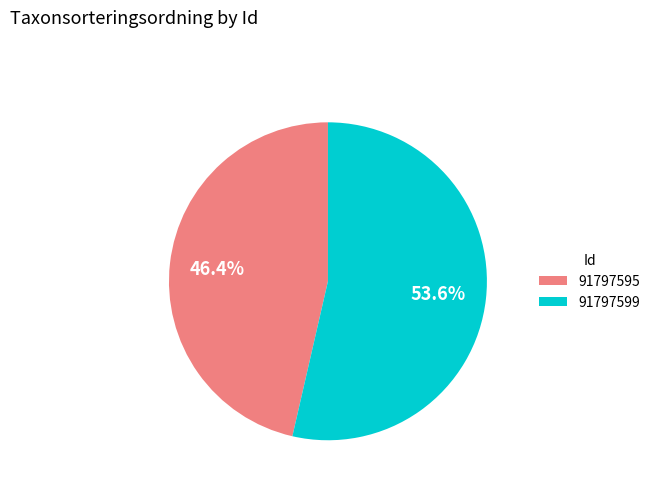

The 91797599 slice represents 54% of the pie. True or false?

True